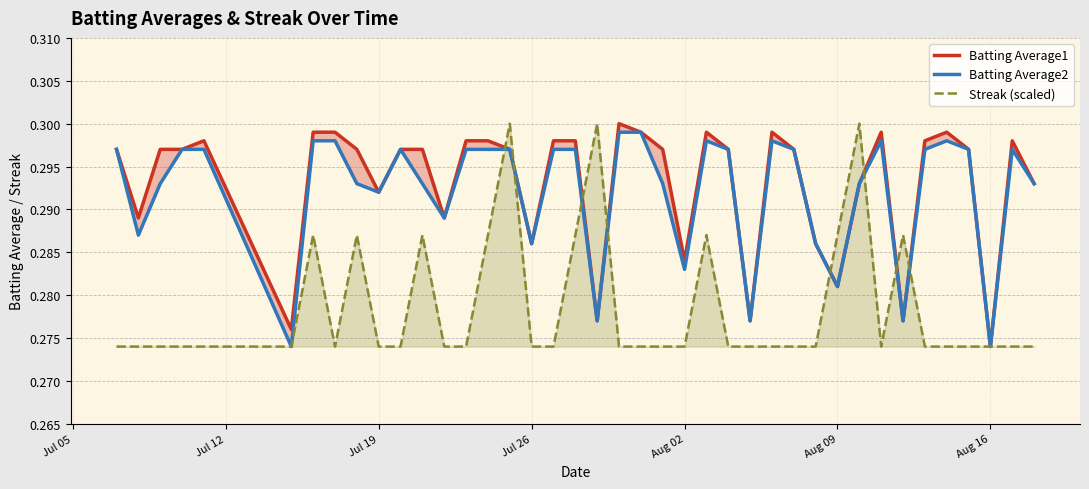

What is the sum of all Streak (scaled) values?

11.1